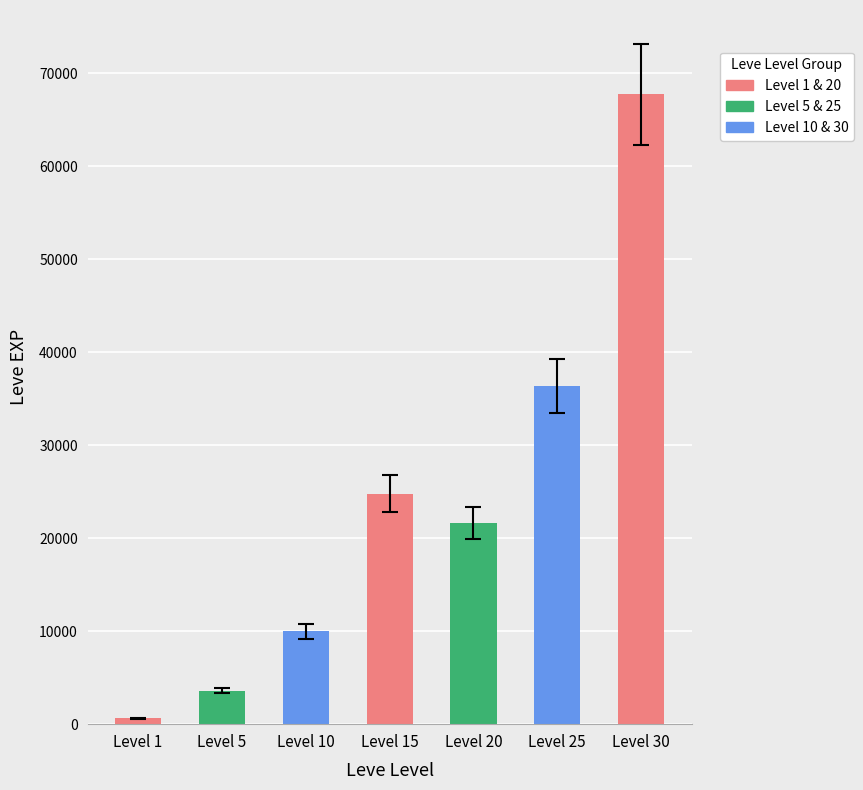

Rank the categories by value from highest to lowest.

Level 30, Level 25, Level 15, Level 20, Level 10, Level 5, Level 1